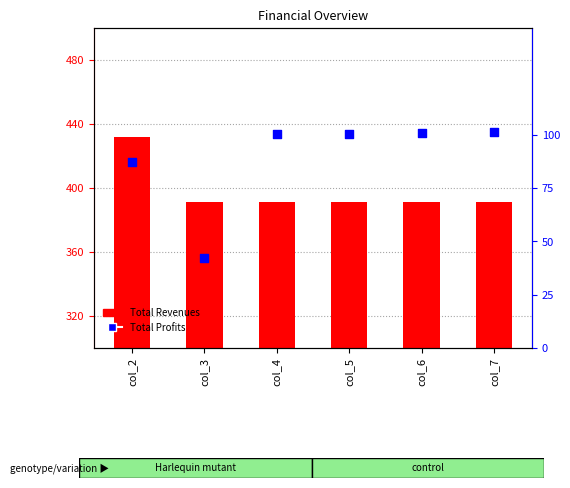

Is the value of Total Profits at col_5 greater than the value of Total Revenues at col_3?

No